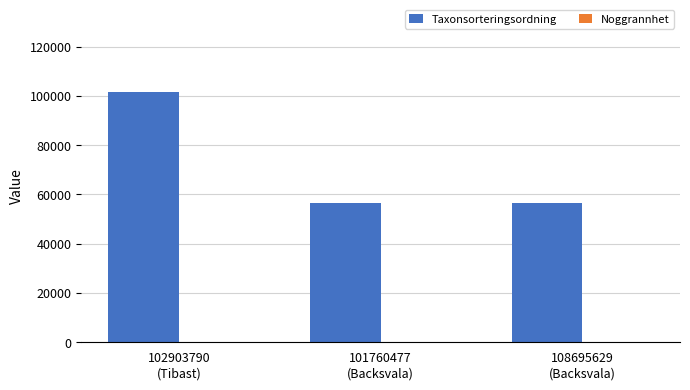

Which series has the largest total across all categories?

Taxonsorteringsordning